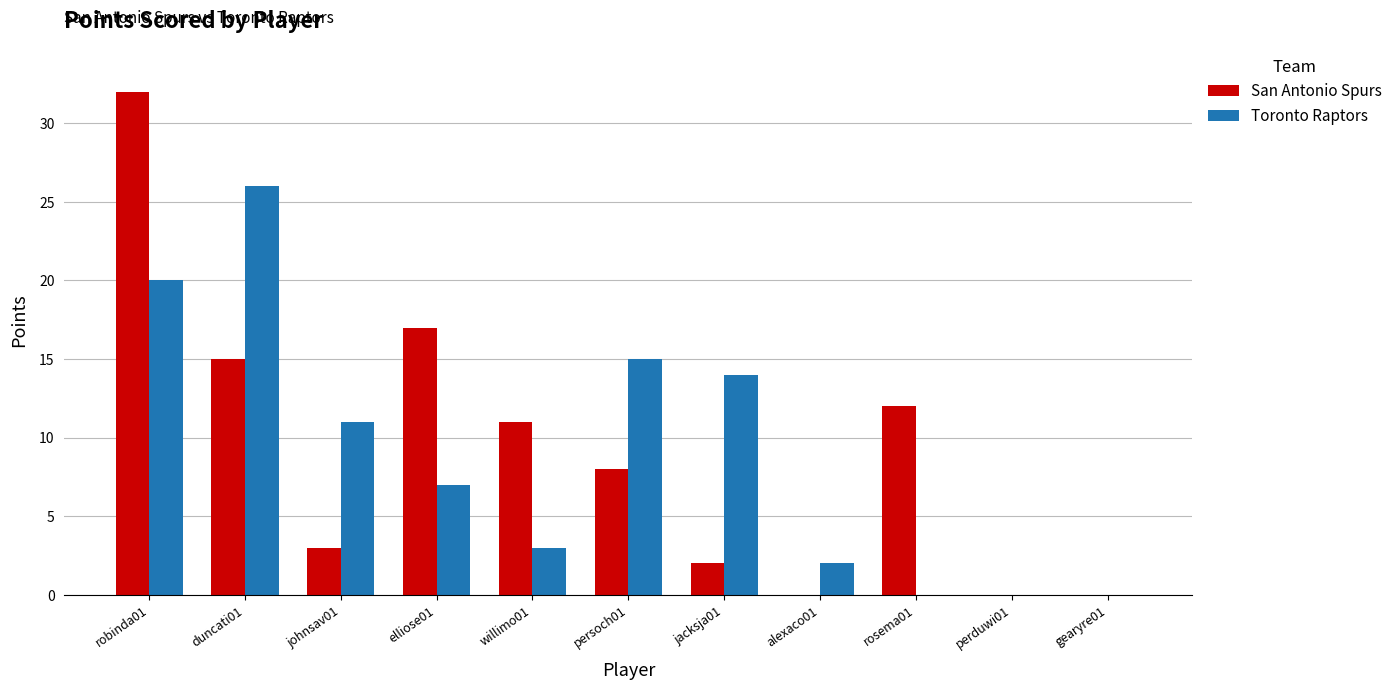

The value of Toronto Raptors at rosema01 is 0. True or false?

True